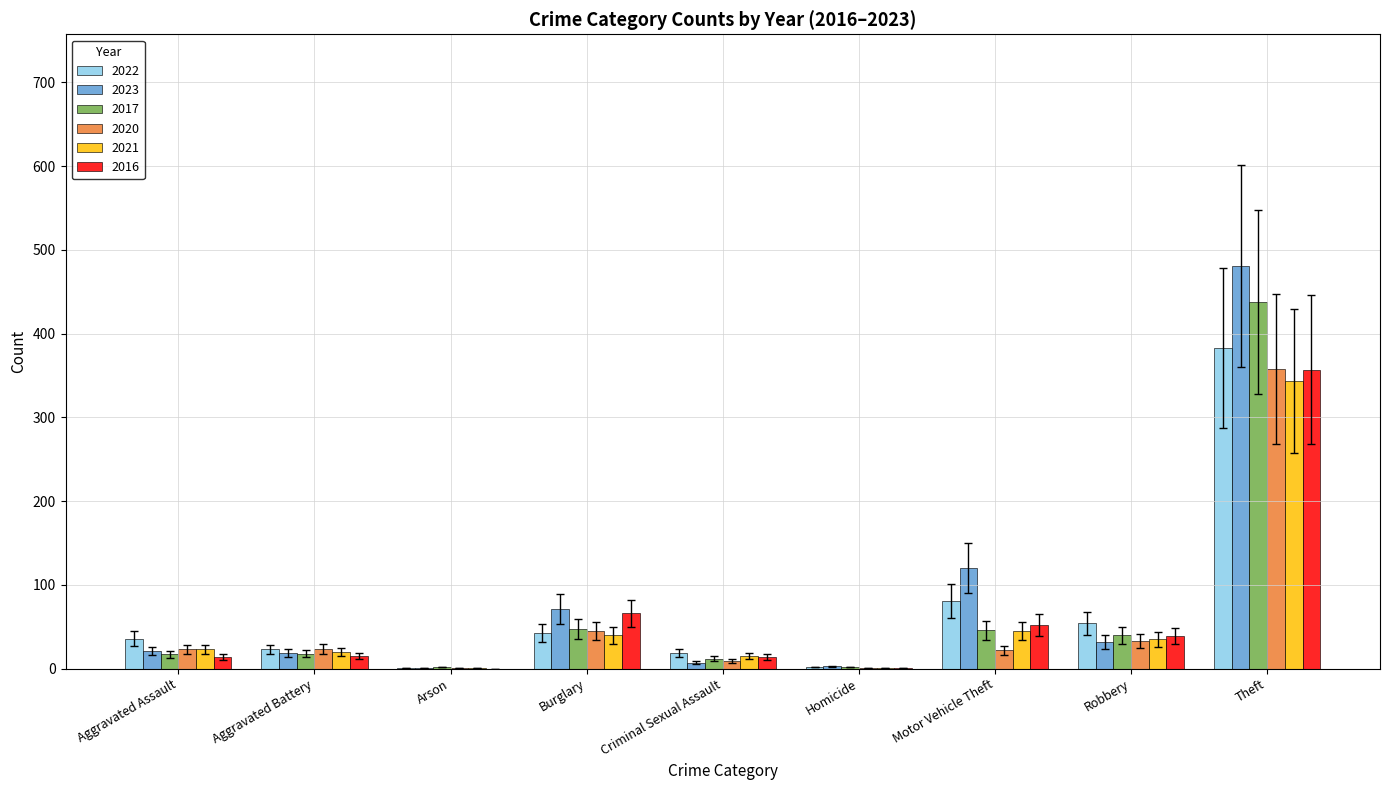

At which label is 2022 closest to 192?

Motor Vehicle Theft